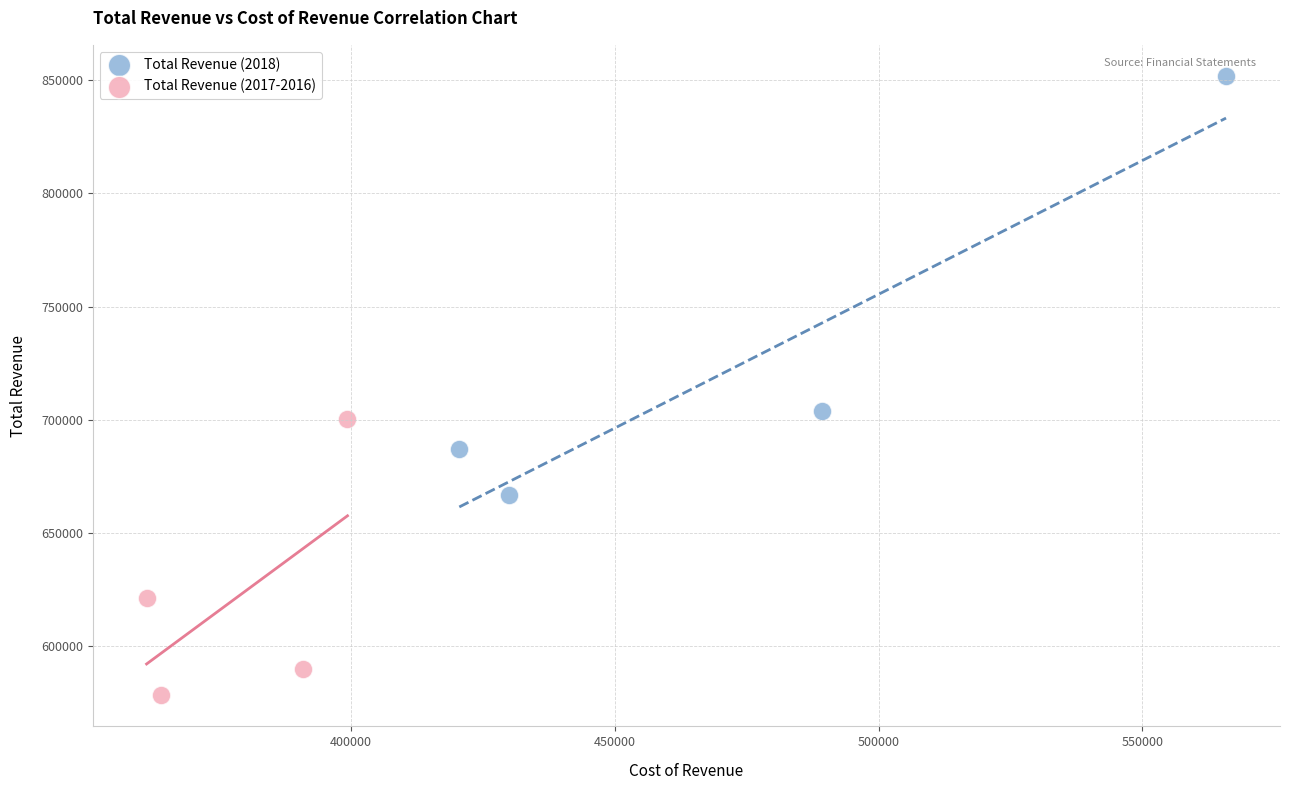

Which series contains the lowest Y value?

Total Revenue (2017-2016)